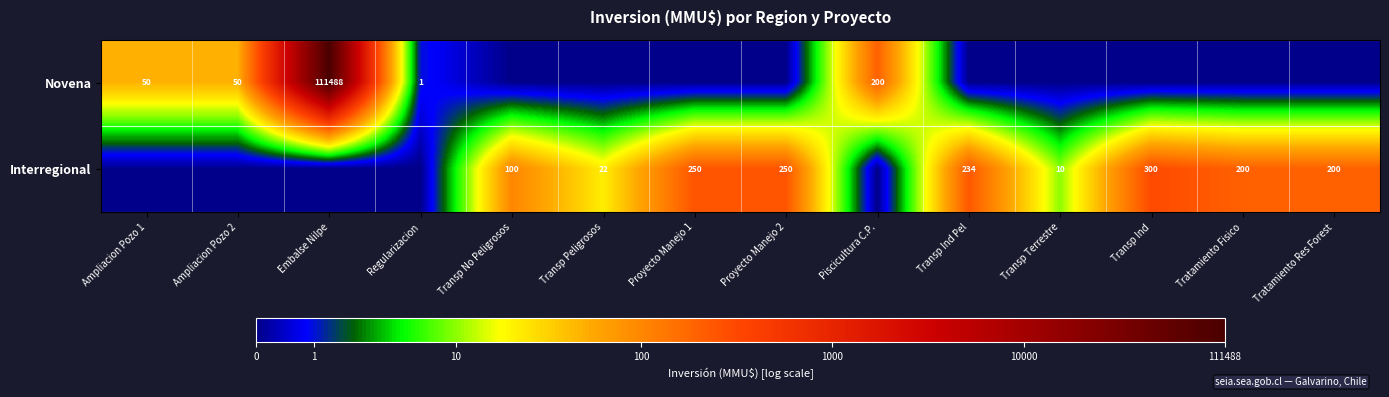

What is the difference between the Interregional values at Transp Peligrosos and Transp Terrestre?

12